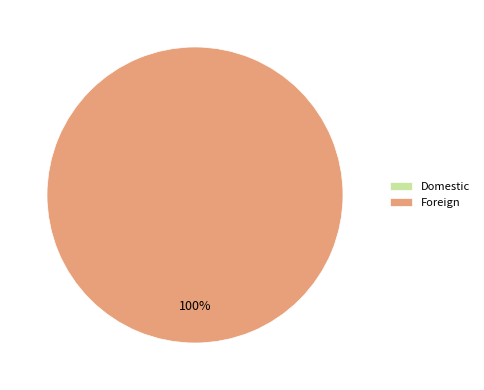

What percentage is NOT represented by Domestic?

100.0%